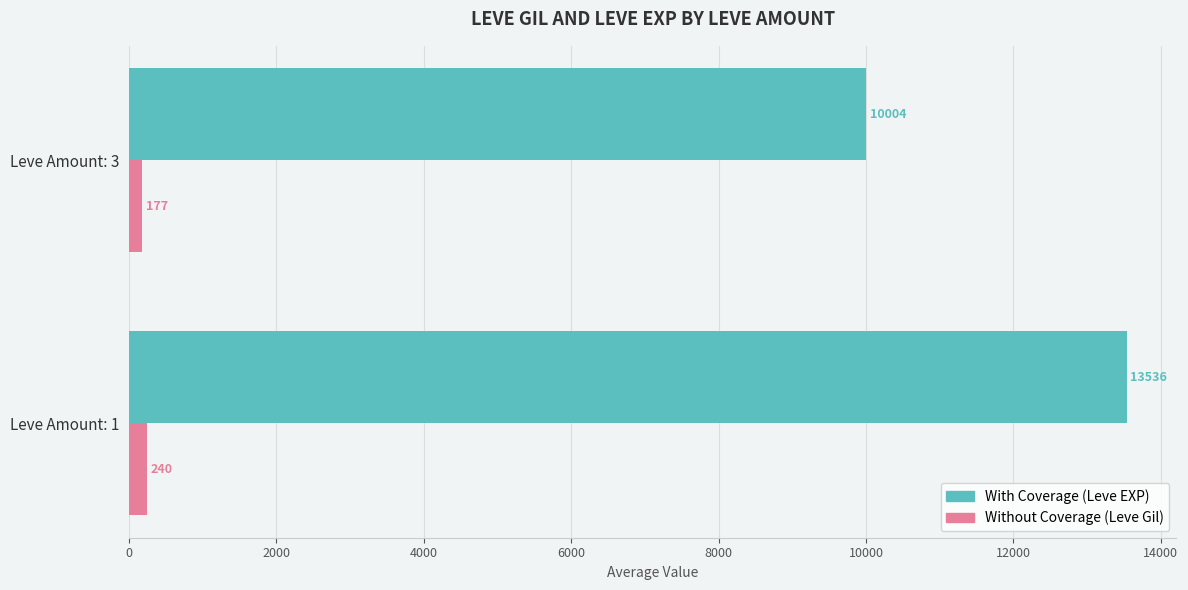

What is the greatest value displayed?

13535.8